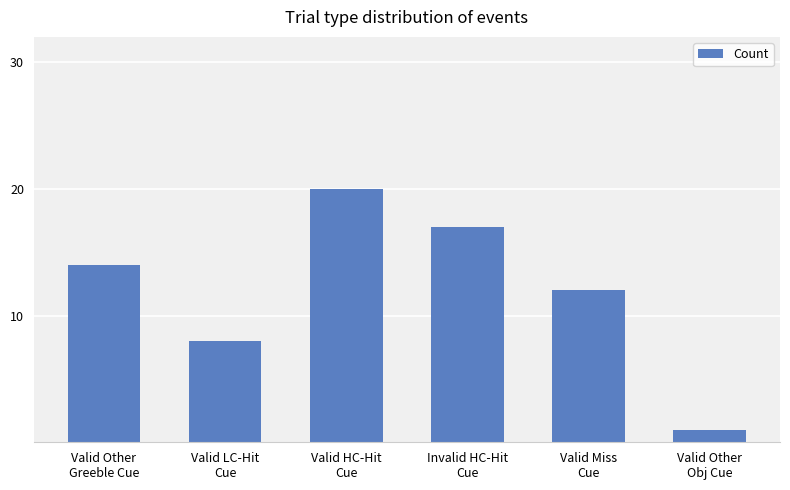

Are the bars horizontal?

No